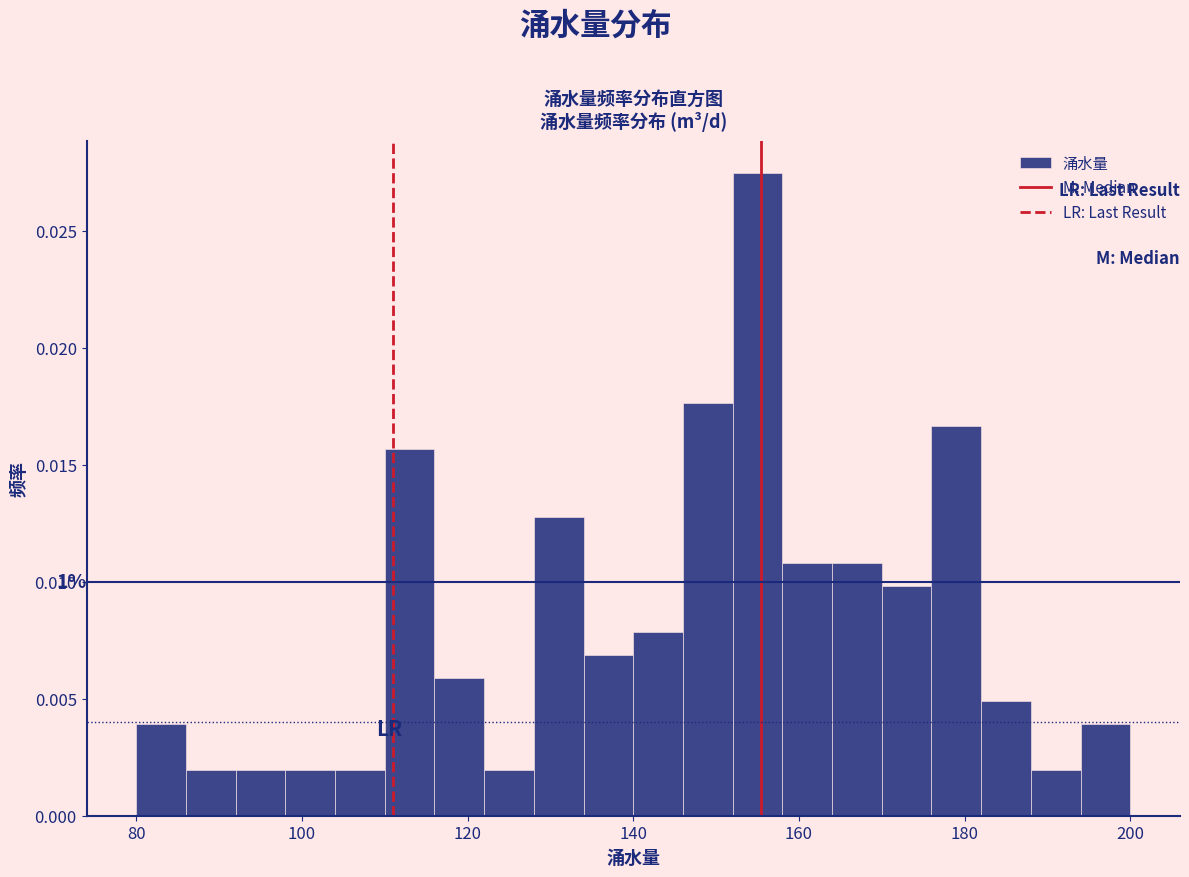

Read against the x-axis, roughly where is the centre of the tallest bar?

156